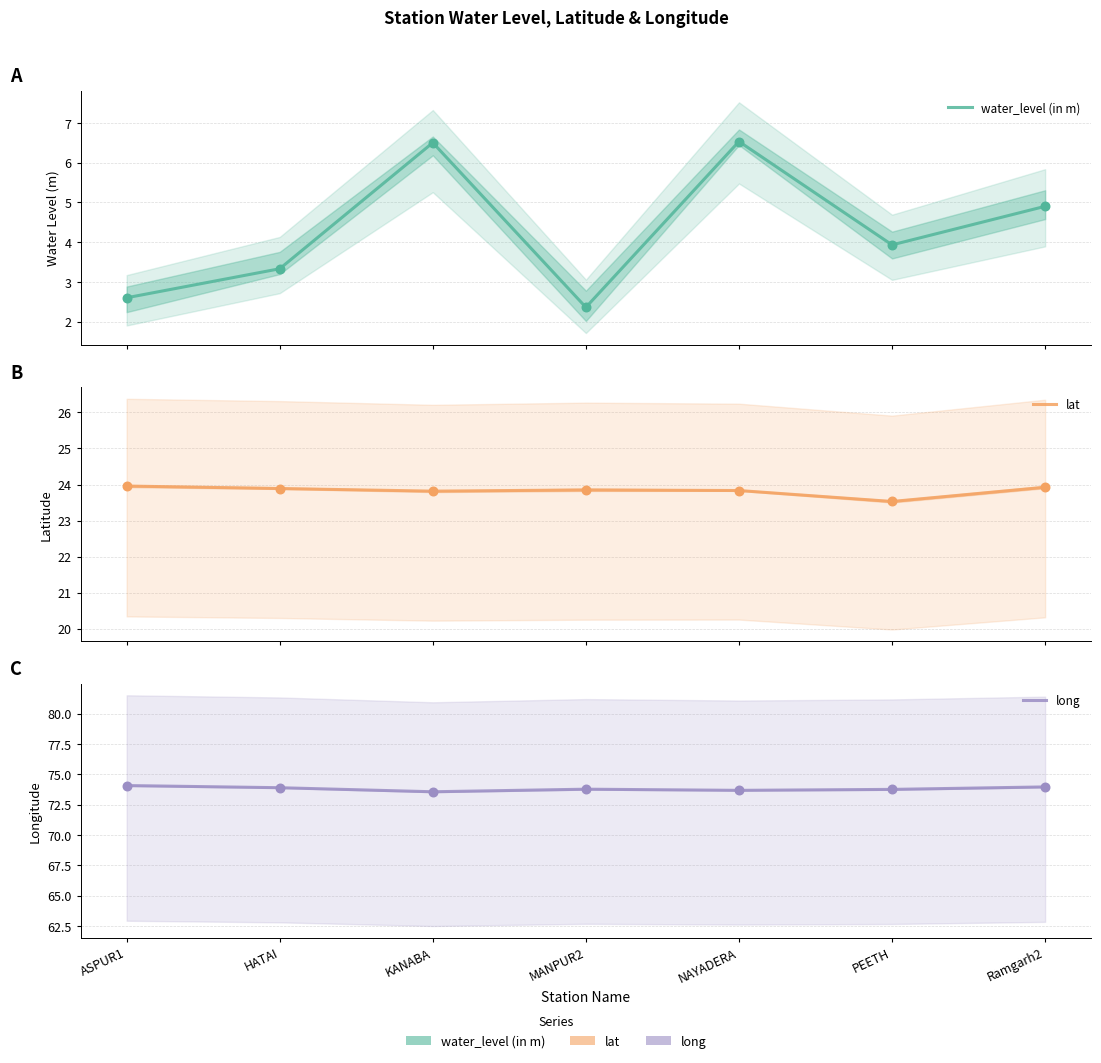

Which series has the largest Y range (max minus min)?

water_level (in m)